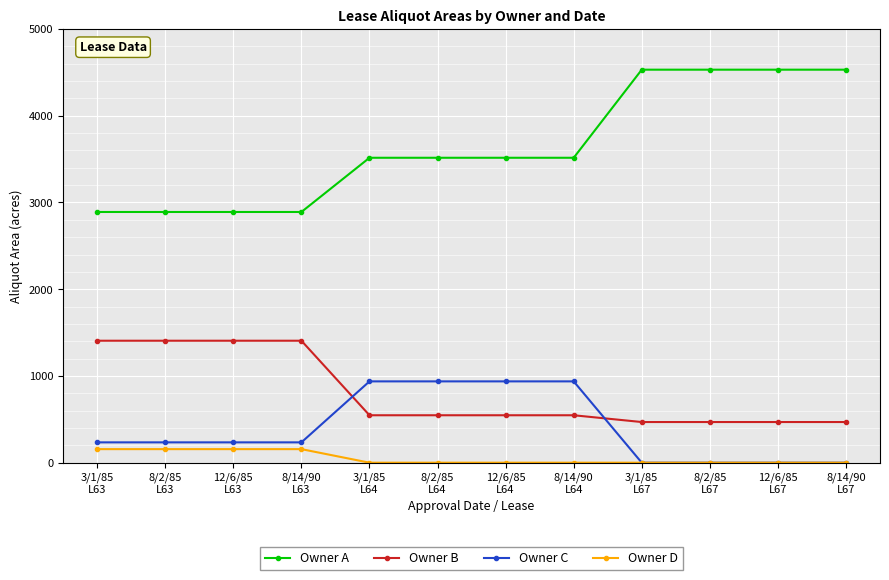

What is the sum of all Owner C values?

4687.5